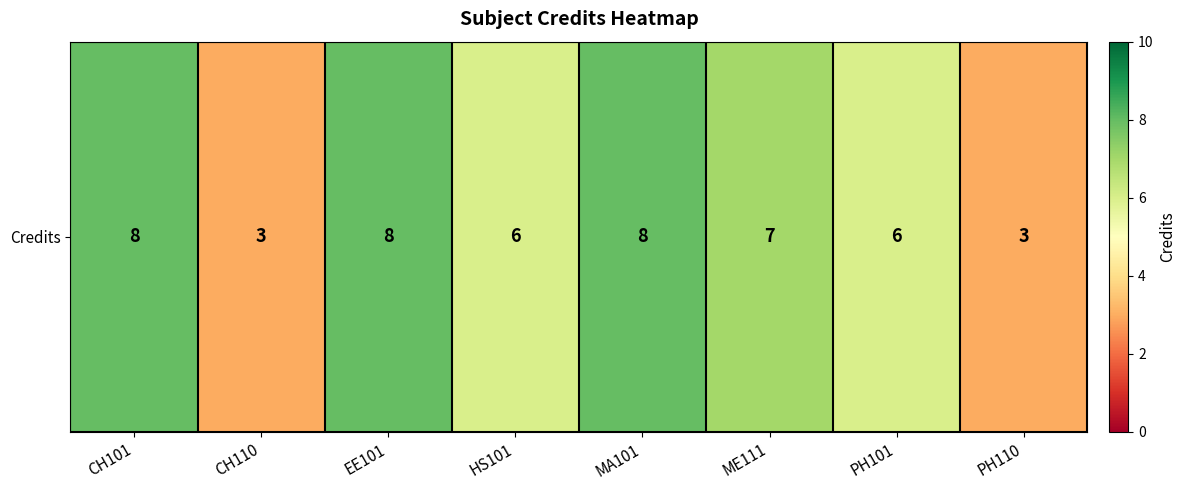

Count the values in the range 6 to 8.

6